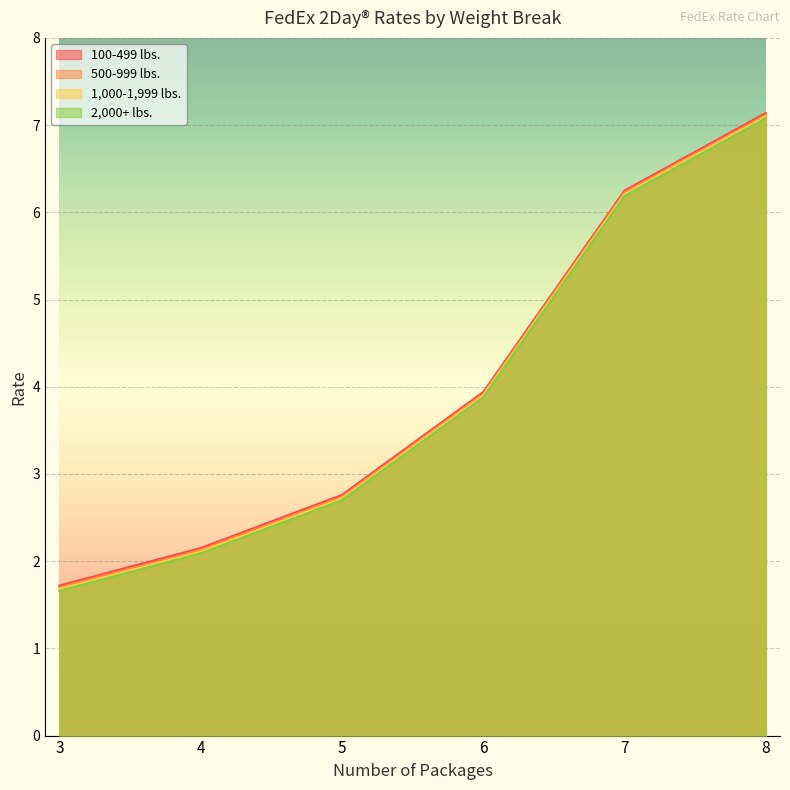

List the series in order of their peak value, lowest first.

2,000+ lbs., 1,000-1,999 lbs., 500-999 lbs., 100-499 lbs.